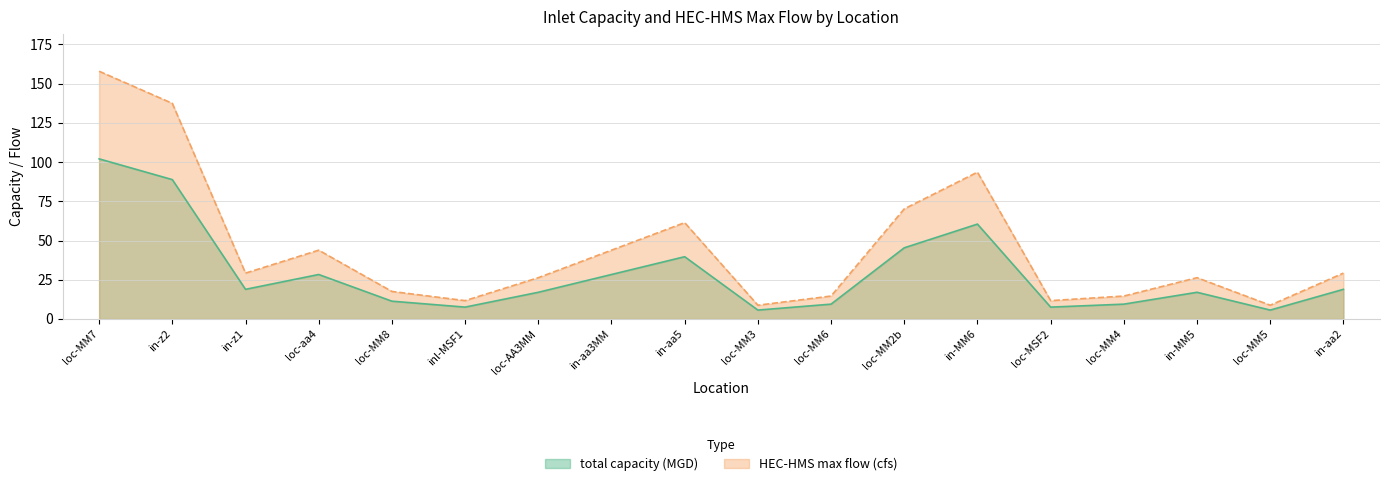

Reading left to right, what are all the values shown in this chart?

total capacity (MGD): loc-MM7=102.1	in-z2=88.8	in-z1=18.9	loc-aa4=28.4	loc-MM8=11.3	inl-MSF1=7.6	loc-AA3MM=17.0	in-aa3MM=28.4	in-aa5=39.7	loc-MM3=5.7	loc-MM6=9.4	loc-MM2b=45.4	in-MM6=60.5	loc-MSF2=7.6	loc-MM4=9.4	in-MM5=17.0	loc-MM5=5.7	in-aa2=18.9
HEC-HMS max flow (cfs): loc-MM7=157.9	in-z2=137.4	in-z1=29.2	loc-aa4=43.9	loc-MM8=17.6	inl-MSF1=11.7	loc-AA3MM=26.3	in-aa3MM=43.9	in-aa5=61.4	loc-MM3=8.8	loc-MM6=14.6	loc-MM2b=70.2	in-MM6=93.6	loc-MSF2=11.7	loc-MM4=14.6	in-MM5=26.3	loc-MM5=8.8	in-aa2=29.2